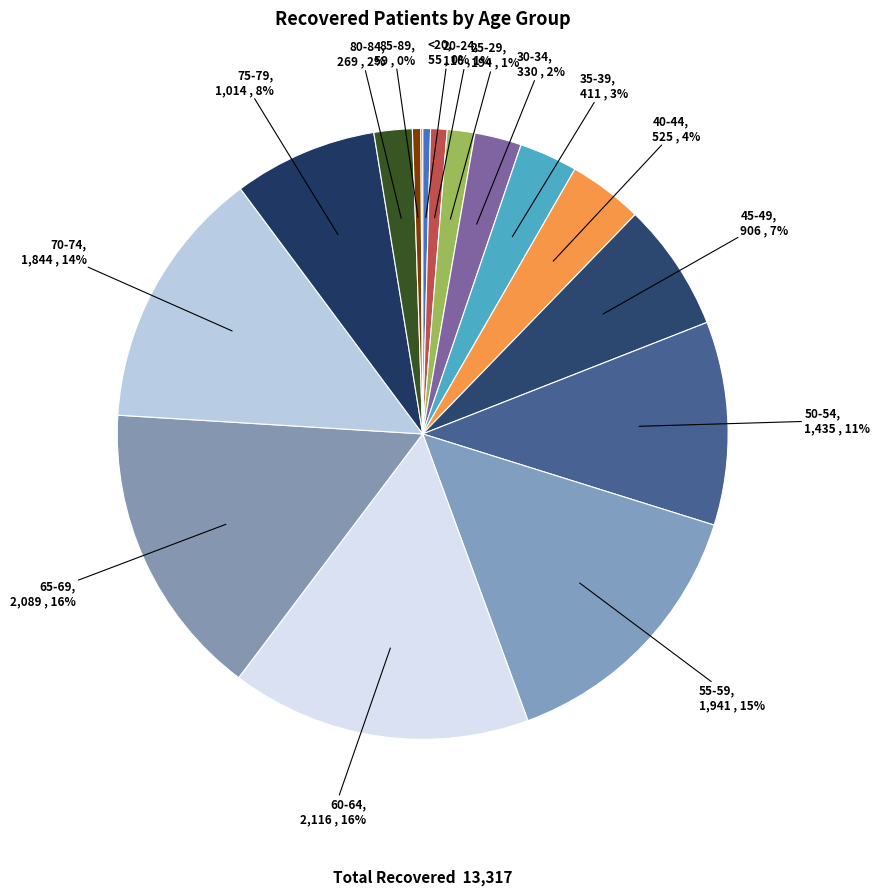

To the nearest percent, what is the difference between the largest and smallest slice percentages?

16%